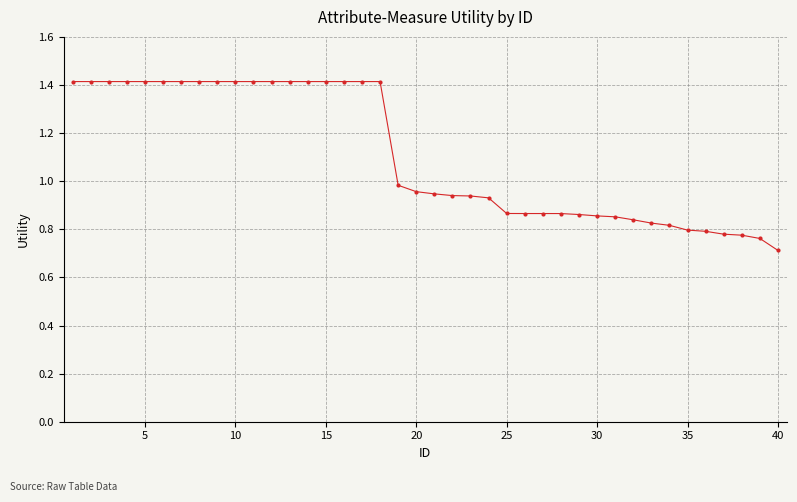

What is the smallest value displayed?

0.7